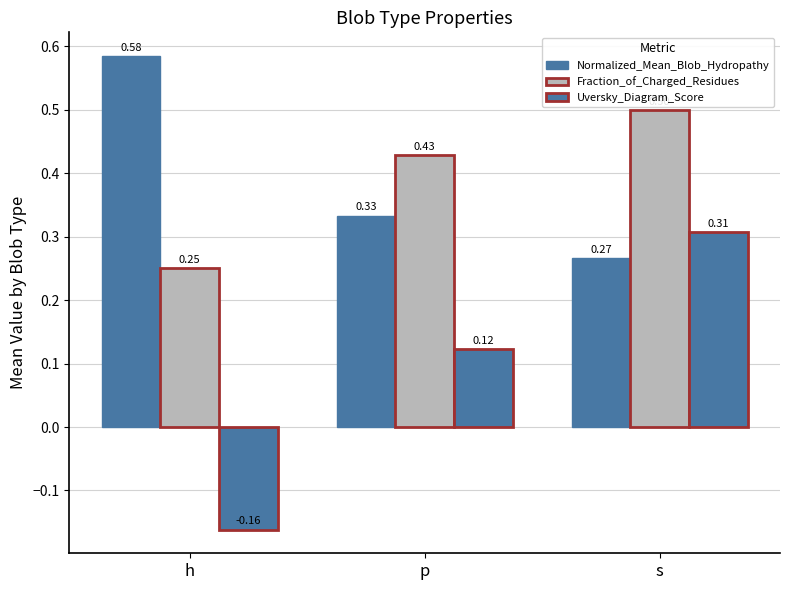

Does the chart contain any negative values?

Yes